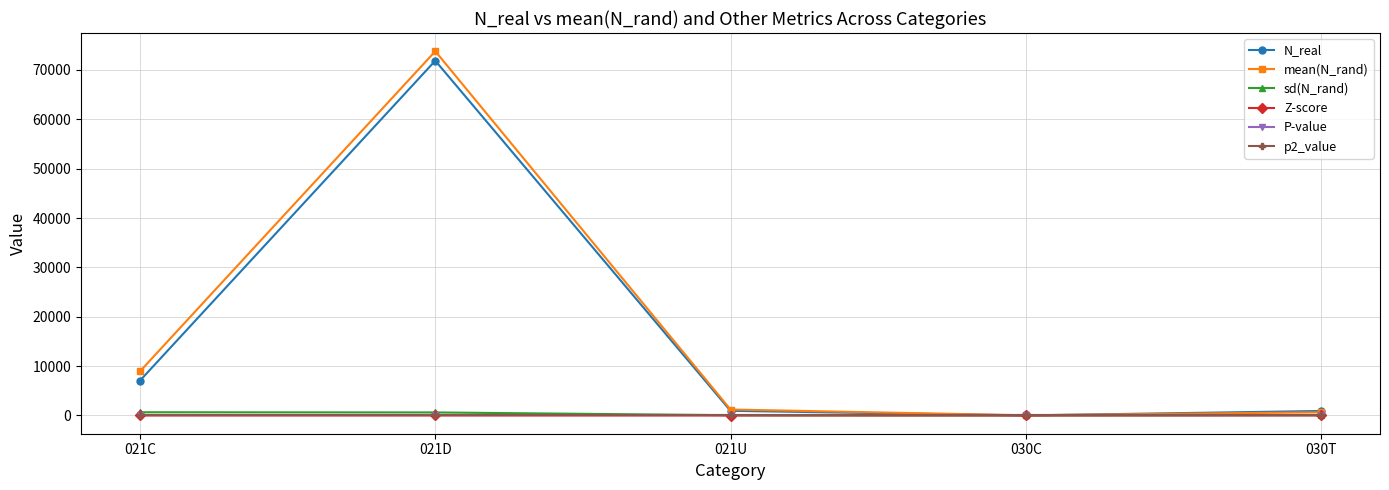

What is the label of the 5th point from the right?

021C